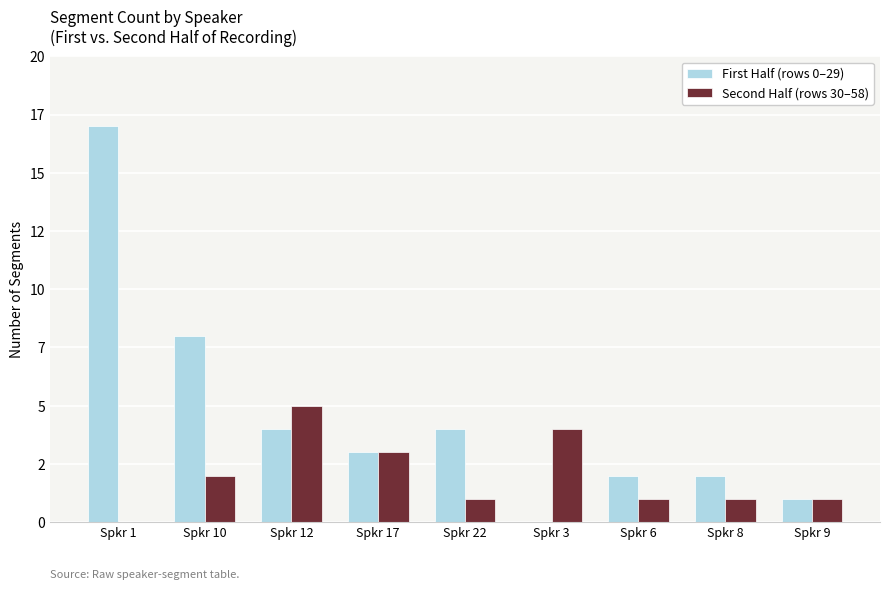

Which category has the lowest value in the Second Half (rows 30–58) series?

Spkr 1